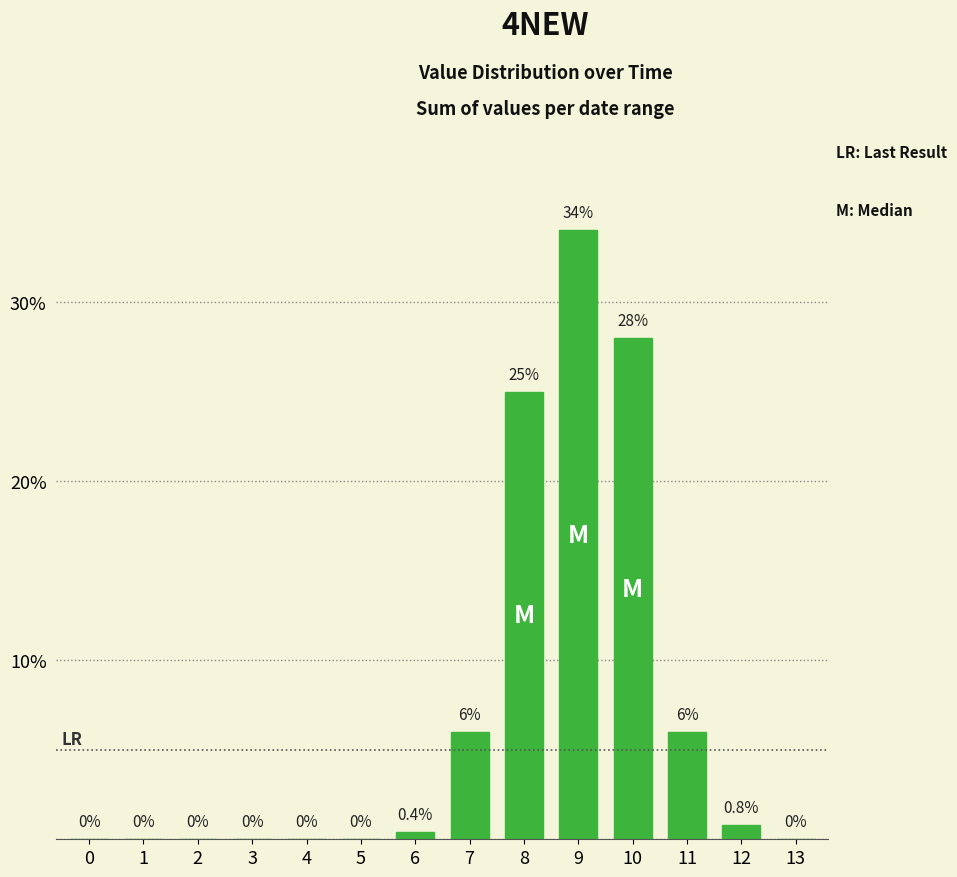

Are the bars horizontal?

No